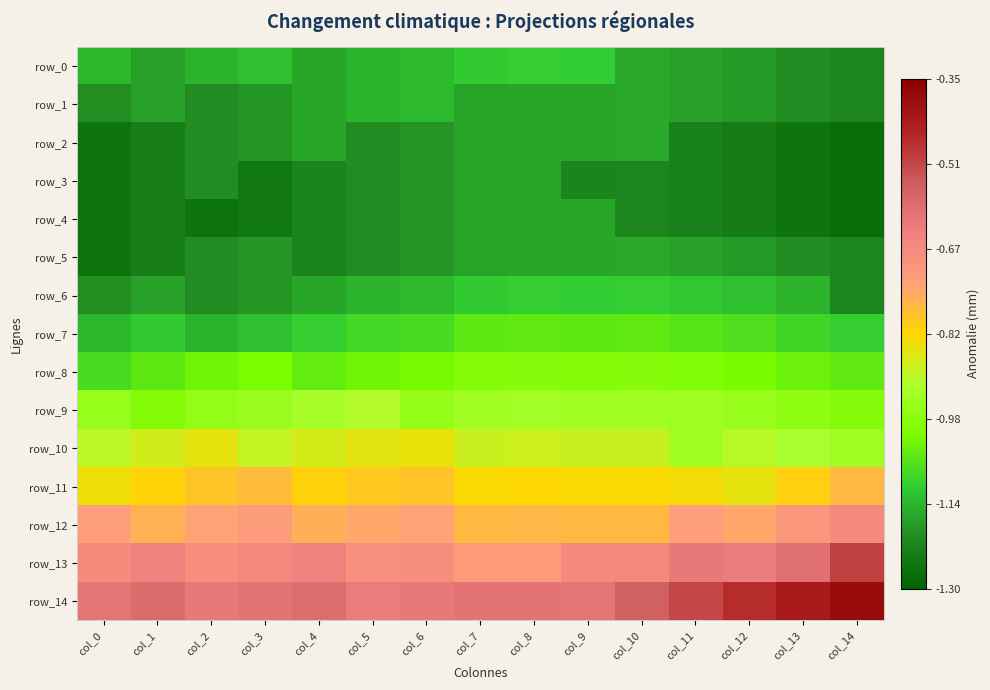

True or false: row_5 has a value of -1.2 at col_6.

True